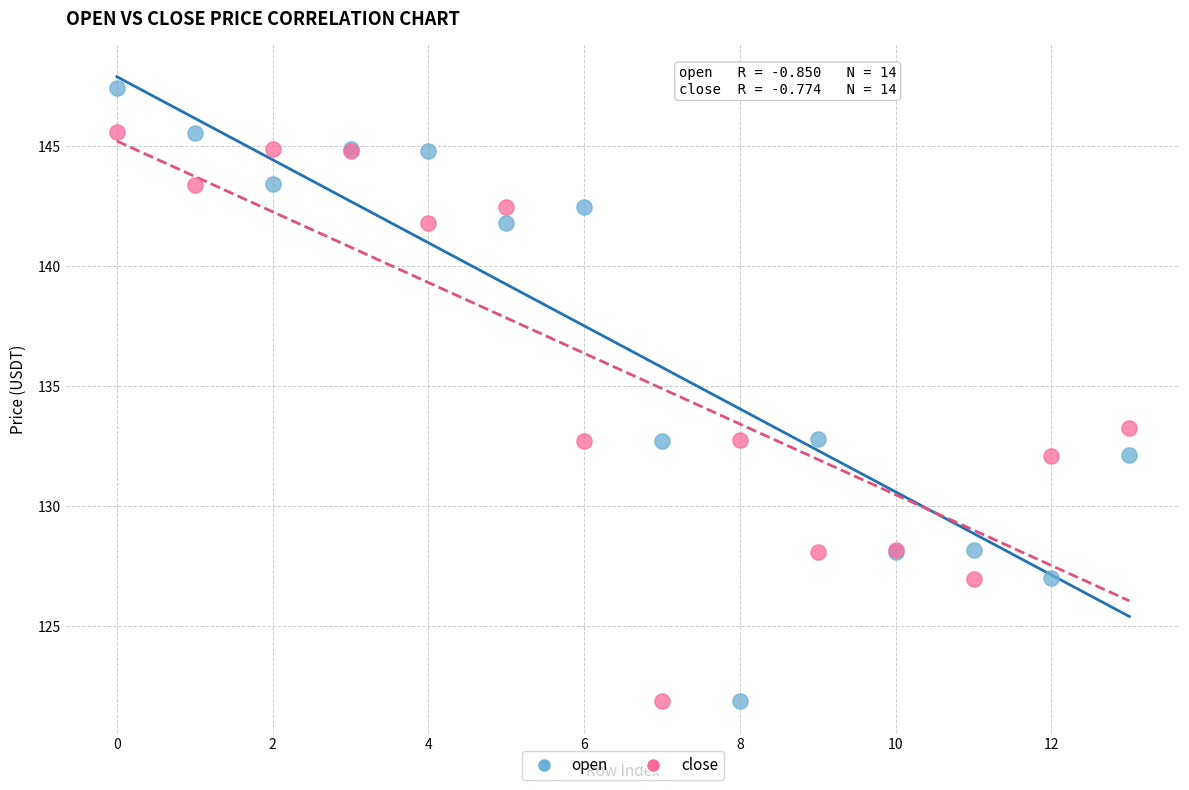

What are all the series names shown in the legend?

open, close